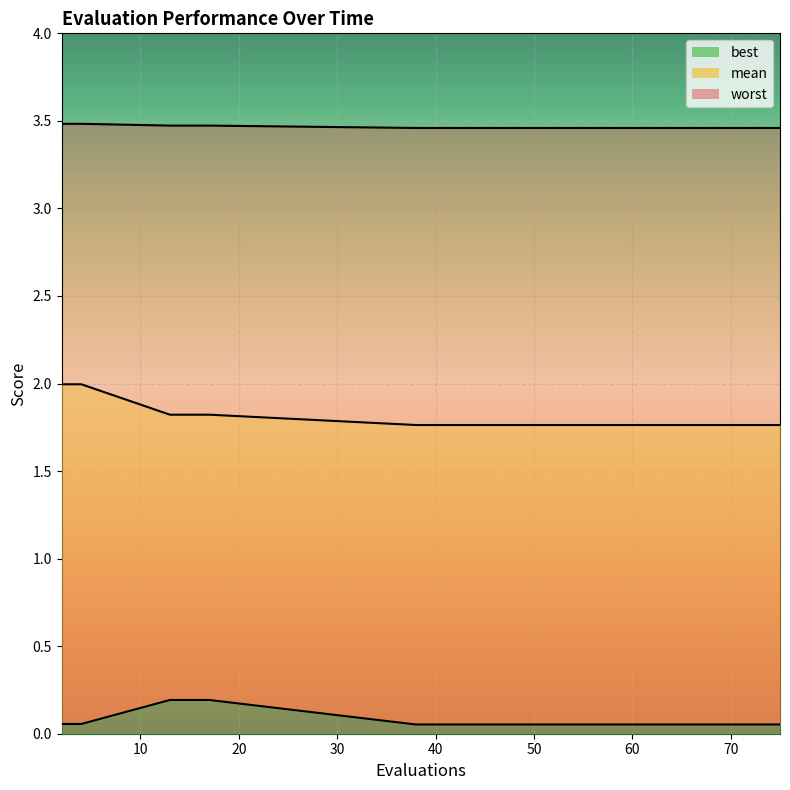

True or false: mean has more than 2 points higher than both neighbors.

False